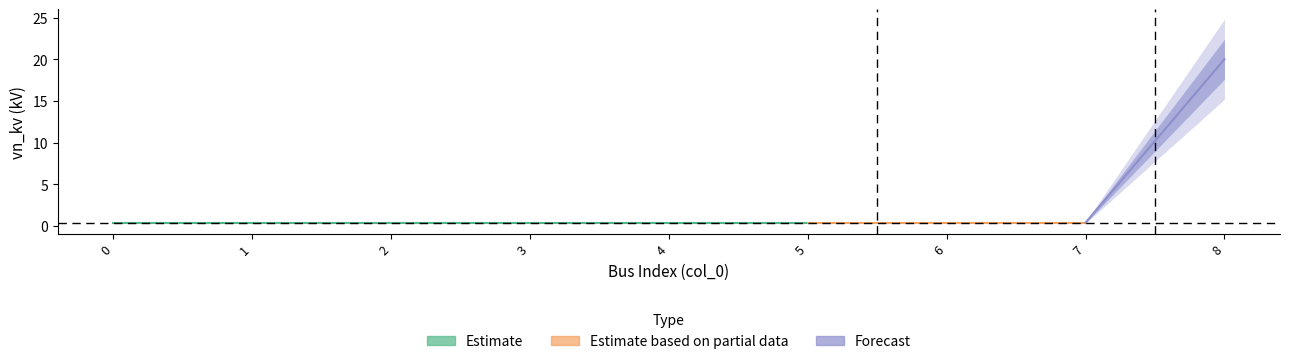

Reading left to right, list all the values displayed in this chart.

0=0.4	1=0.4	2=0.4	3=0.4	4=0.4	5=0.4	6=0.4	7=0.4	8=20.0